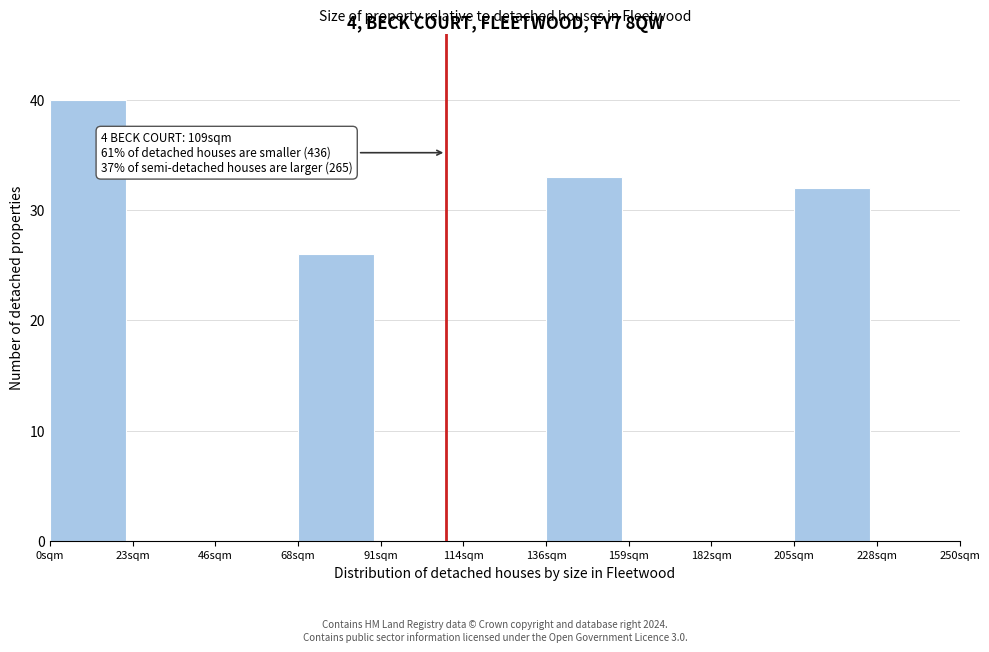

Which range on the x-axis has the tallest bar?

0 to 25